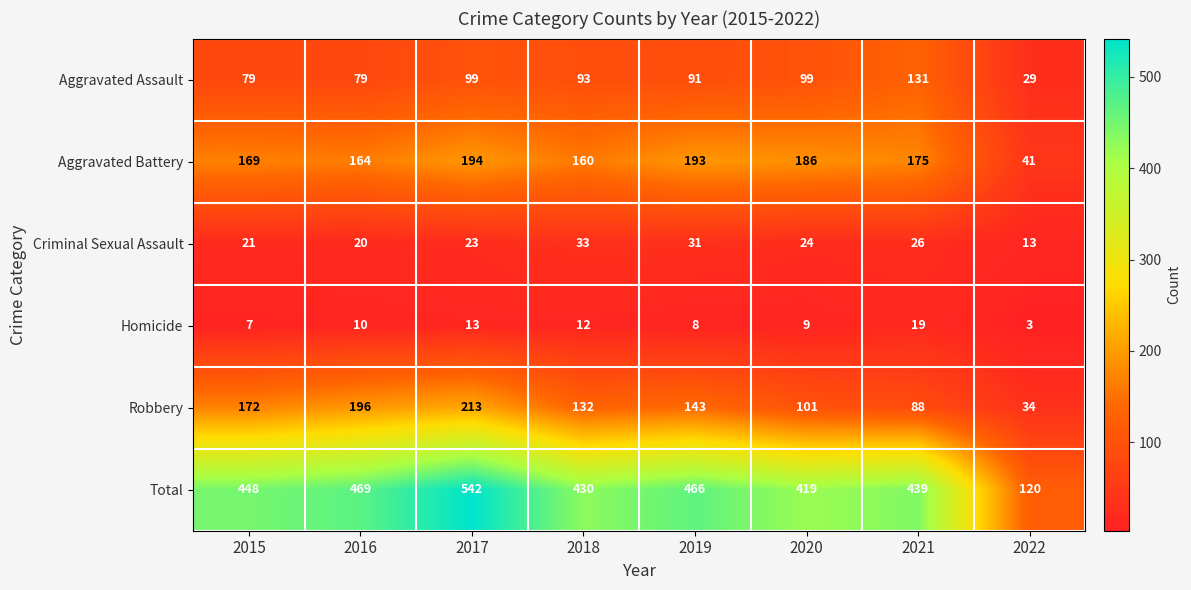

List the series in order of their peak value, lowest first.

Homicide, Criminal Sexual Assault, Aggravated Assault, Aggravated Battery, Robbery, Total